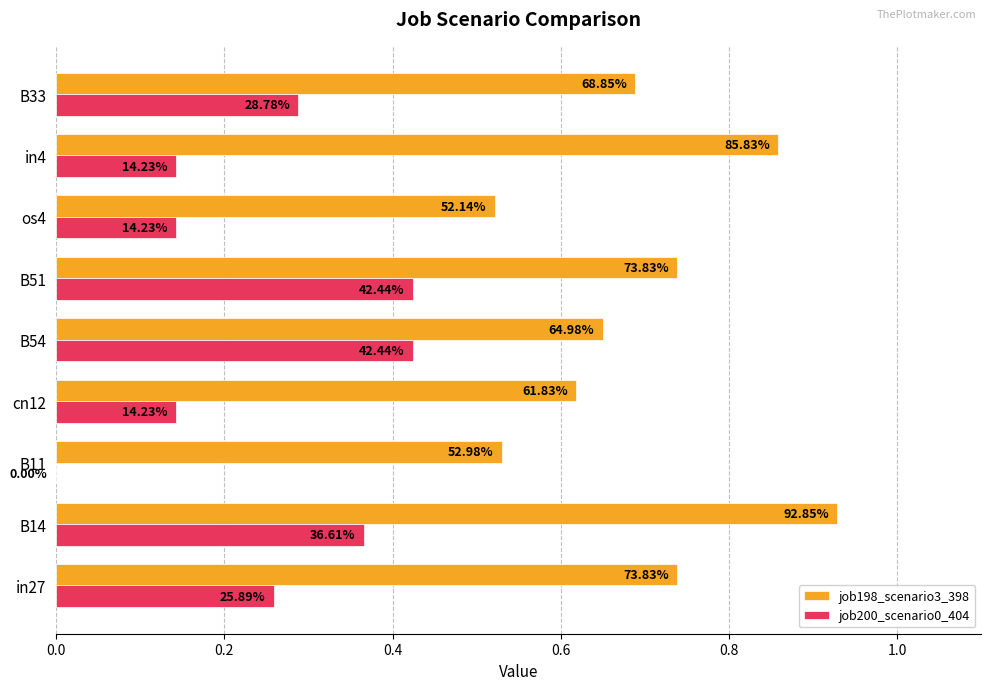

What is the difference between the maximum and minimum values in the job198_scenario3_398 series?

0.4